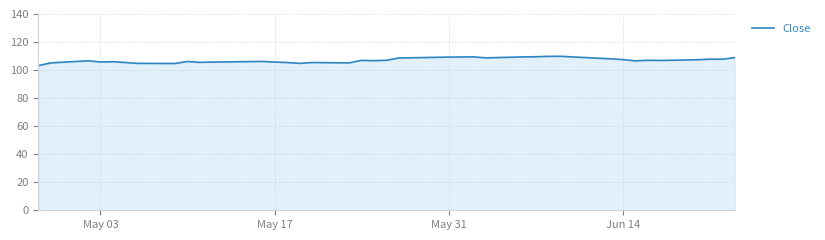

What is the smallest value displayed?

103.2